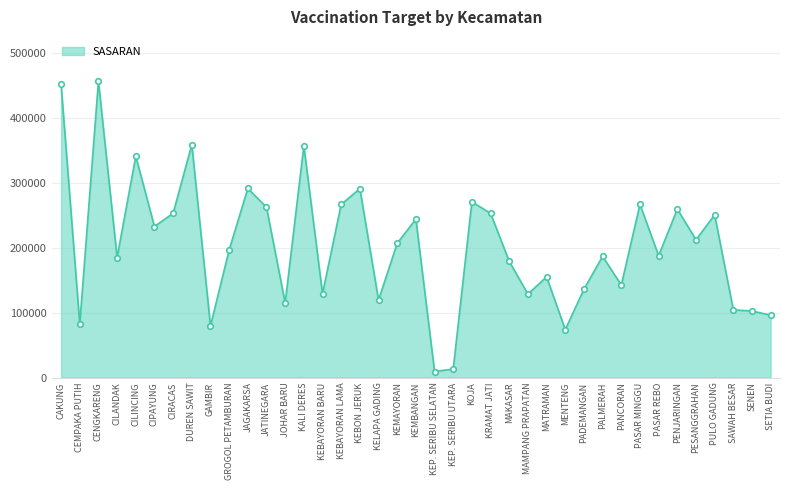

At which label does the data first exceed 196274?

CAKUNG